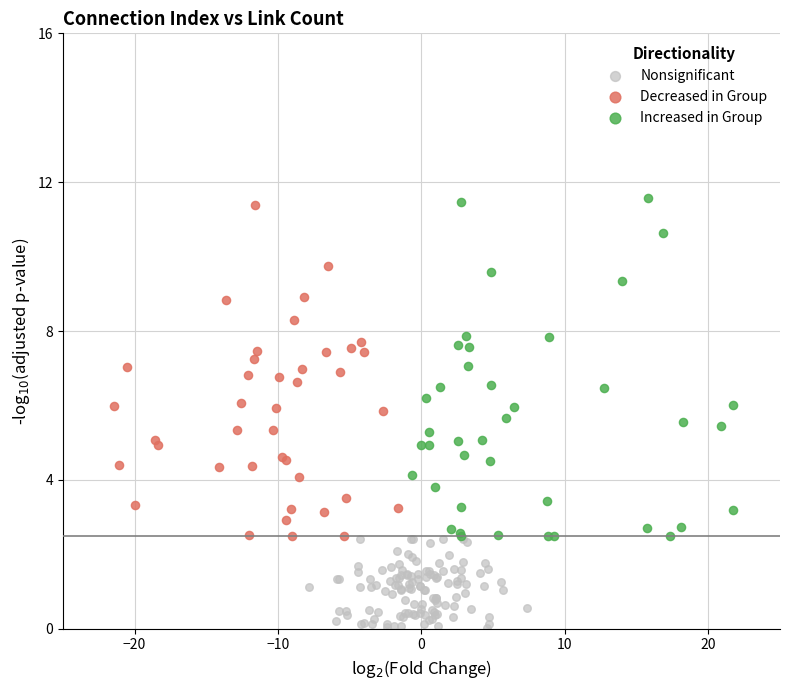

Which series reaches the maximum Y coordinate?

Increased in Group